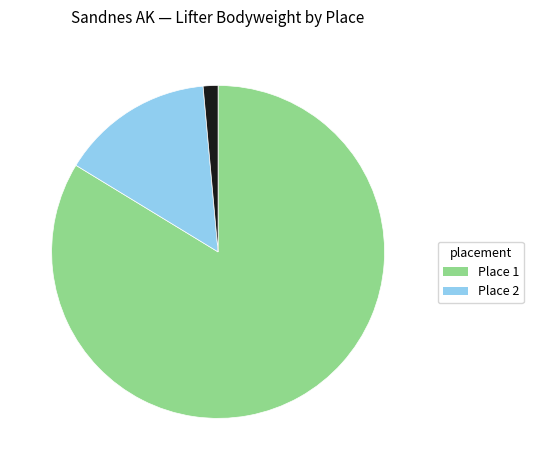

Is there a majority slice in this chart?

Yes